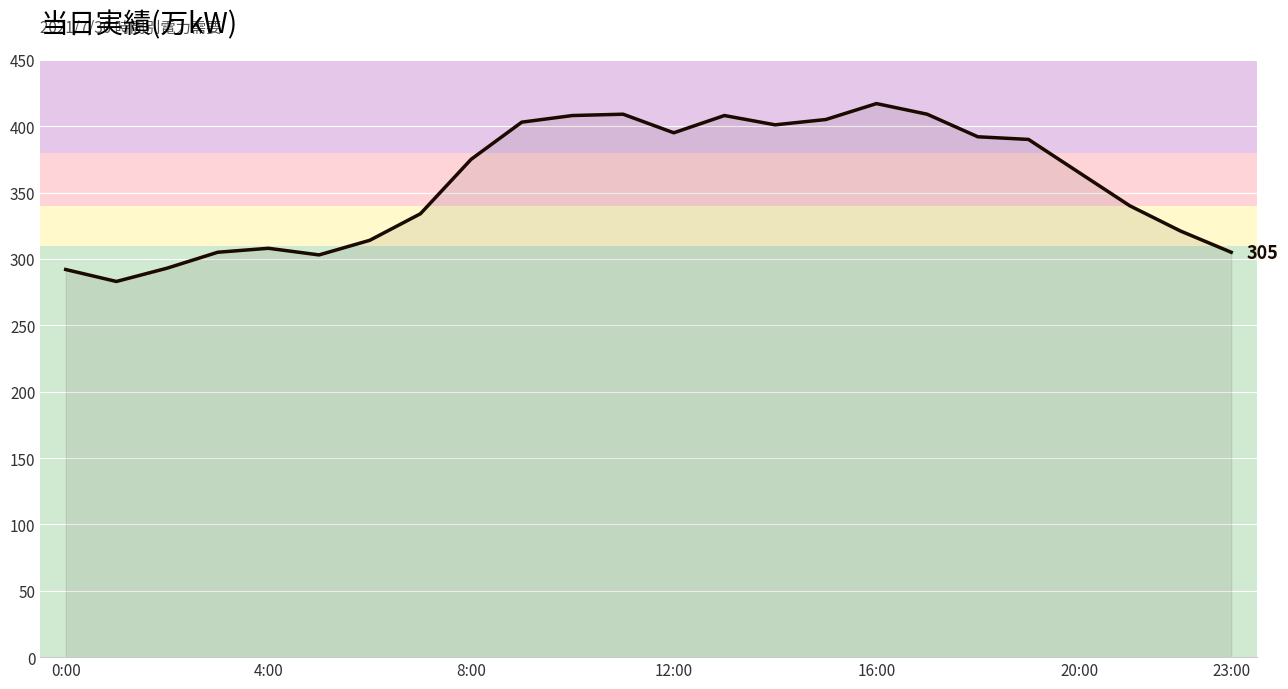

What is the difference between the maximum and minimum values?

134